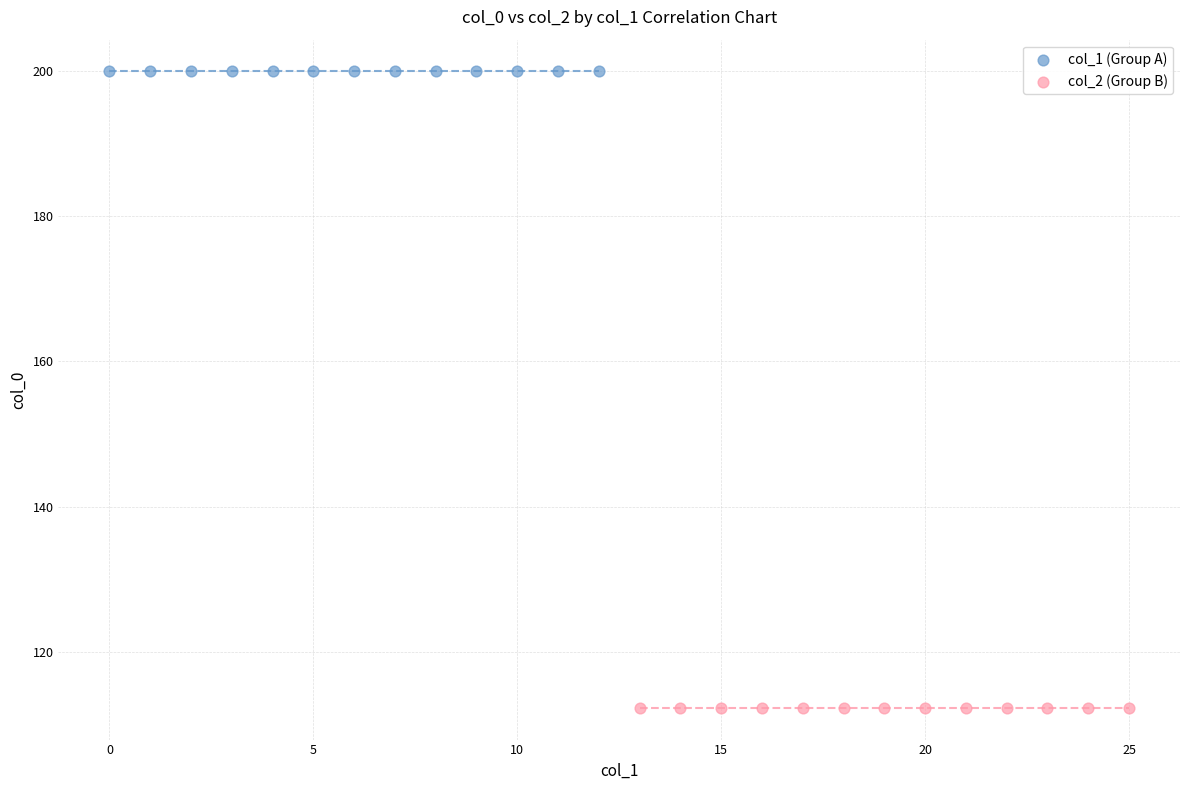

What are all the series names shown in the legend?

col_1 (Group A), col_2 (Group B)